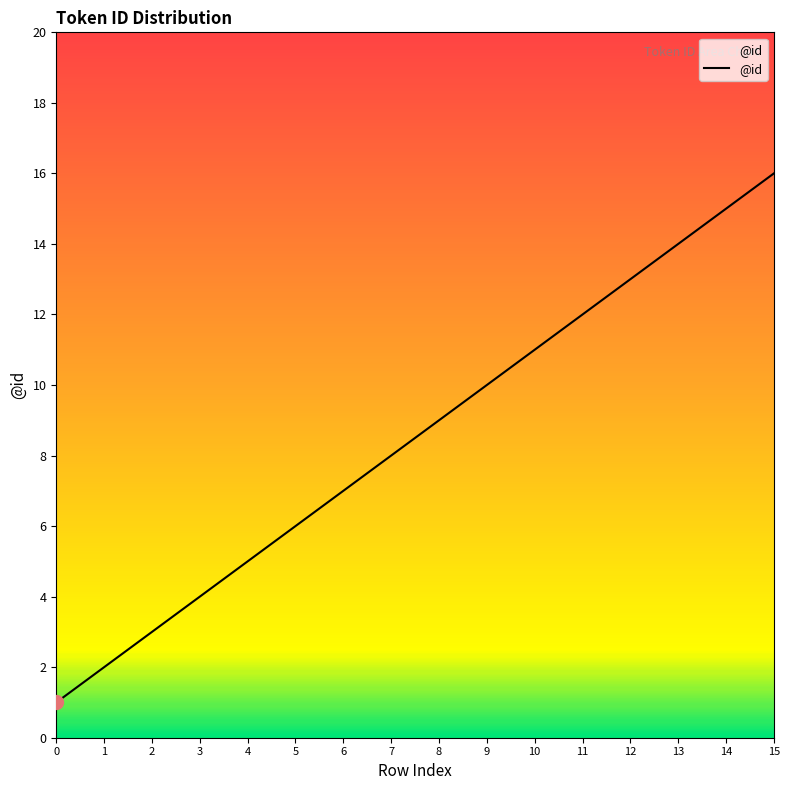

How many distinct data groups are displayed?

1